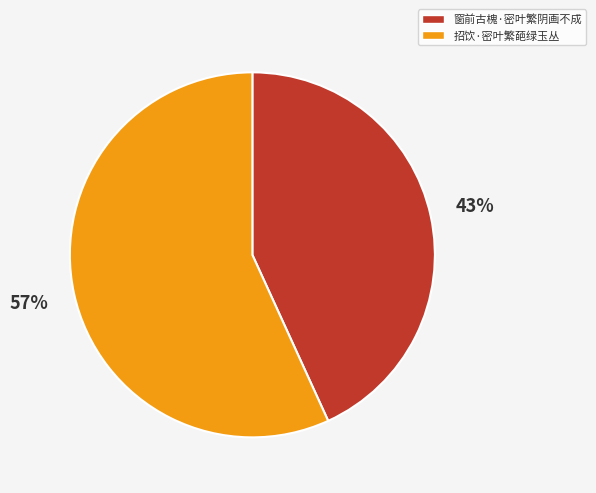

What percentage is the 招饮·密叶繁葩绿玉丛 slice, to the nearest percent?

57%